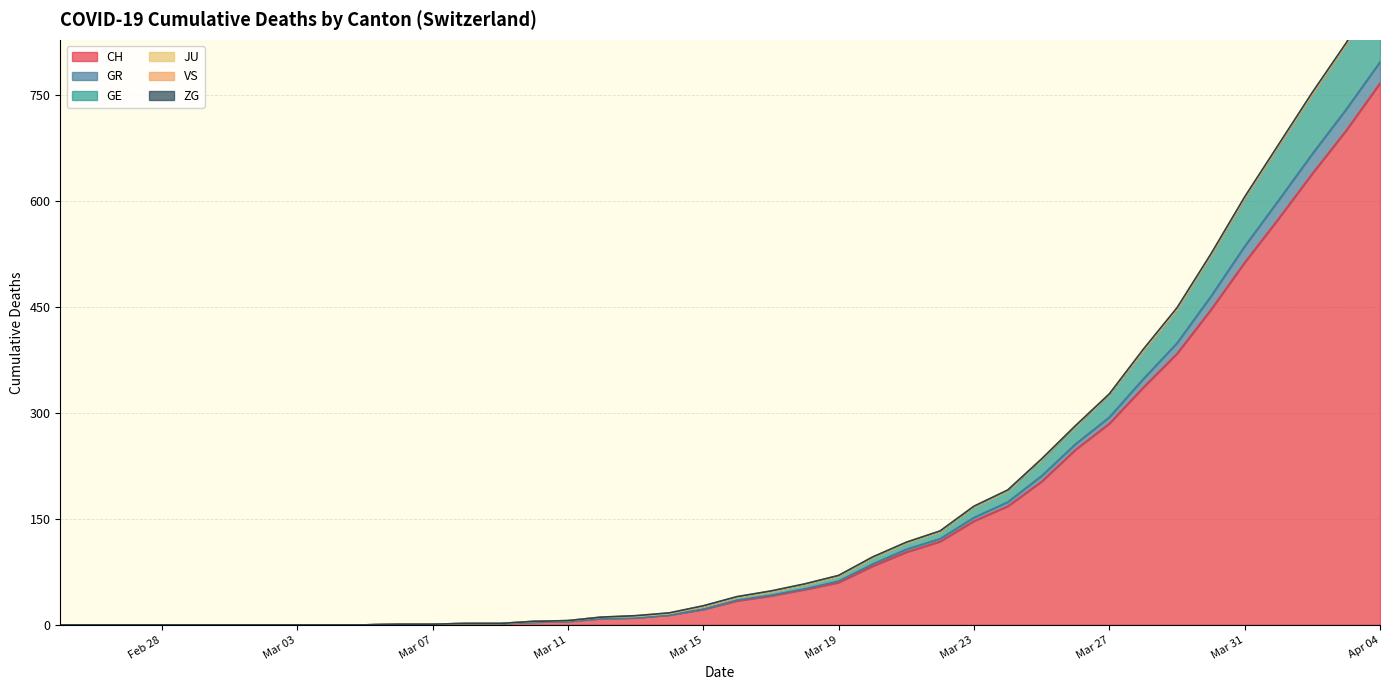

The value of CH at Mar 19 is 60. True or false?

True